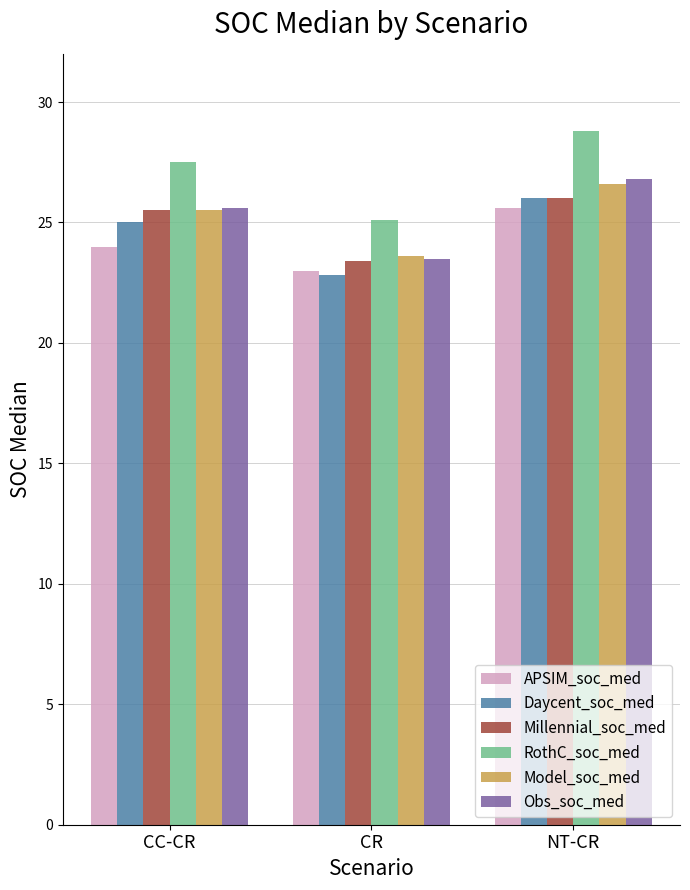

What is the label of the 2nd bar from the left?

CR